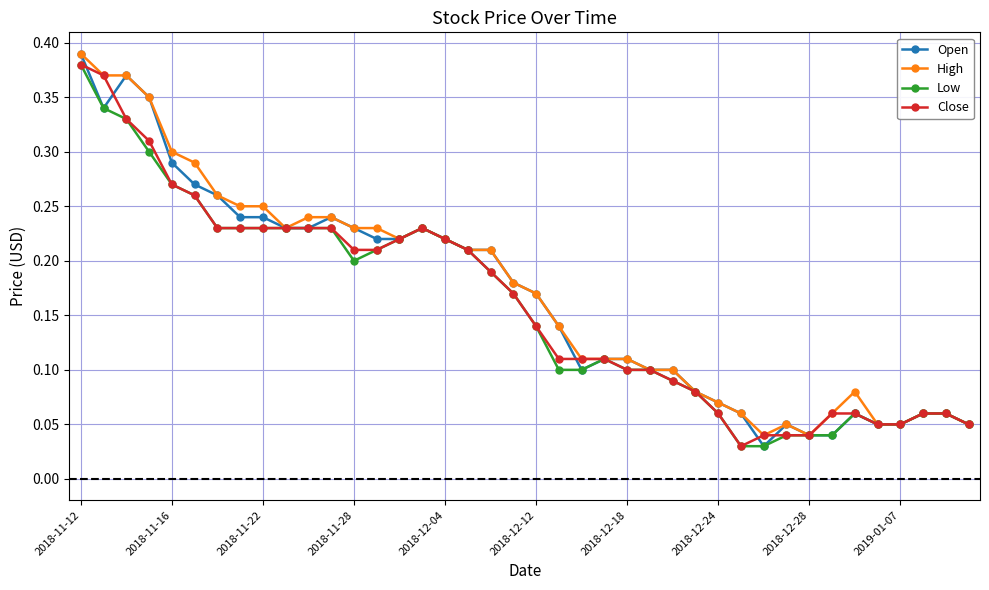

Count the High values in the range 0 to 1.

40